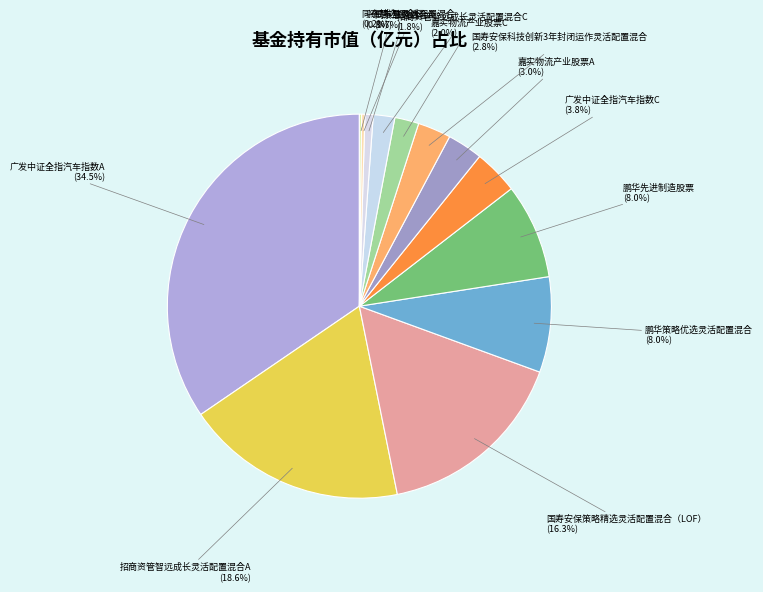

How many segments does this pie chart have?

13